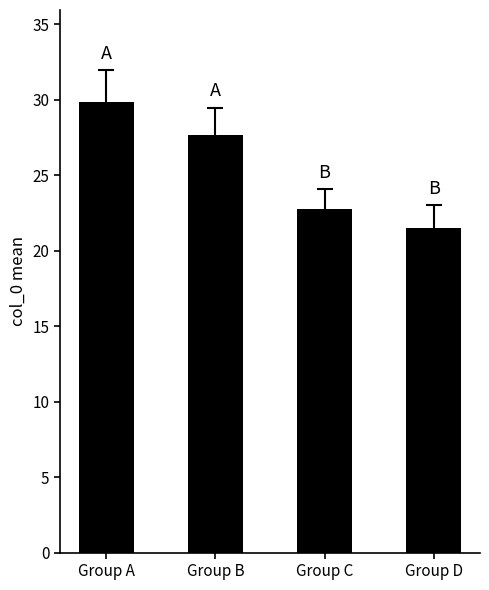

Reading right to left, extract all data points from this chart.

Group D=21.5	Group C=22.8	Group B=27.7	Group A=29.8